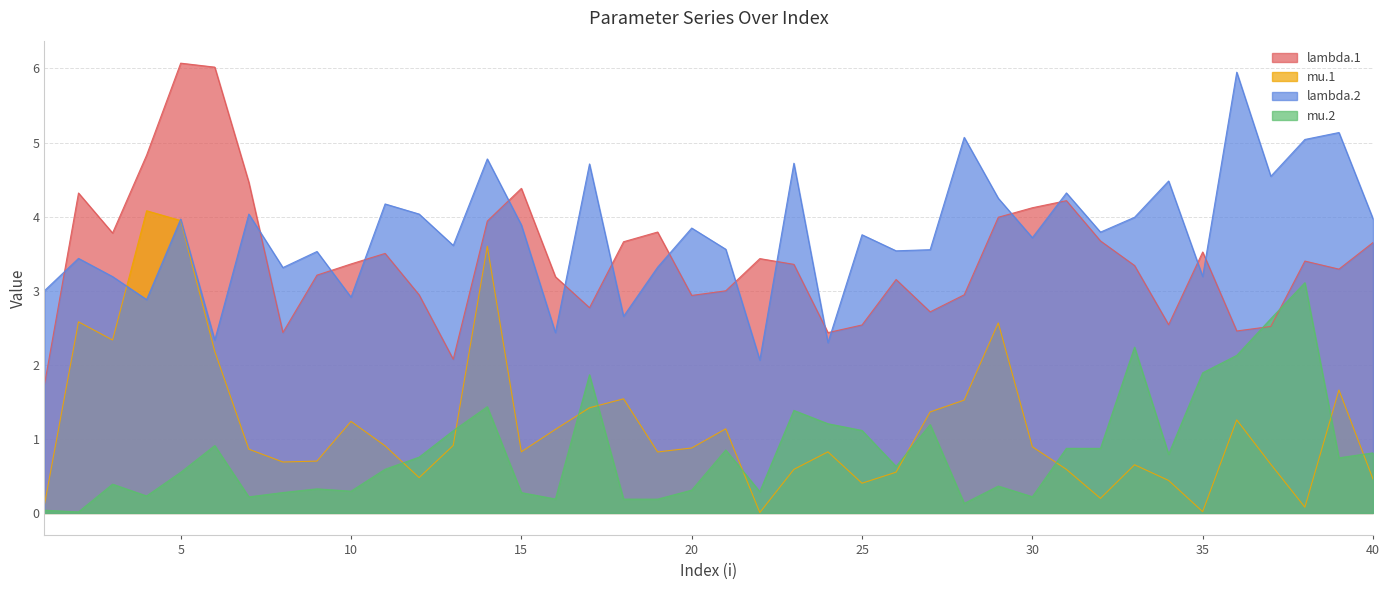

At how many categories does at least one series exceed 0?

40